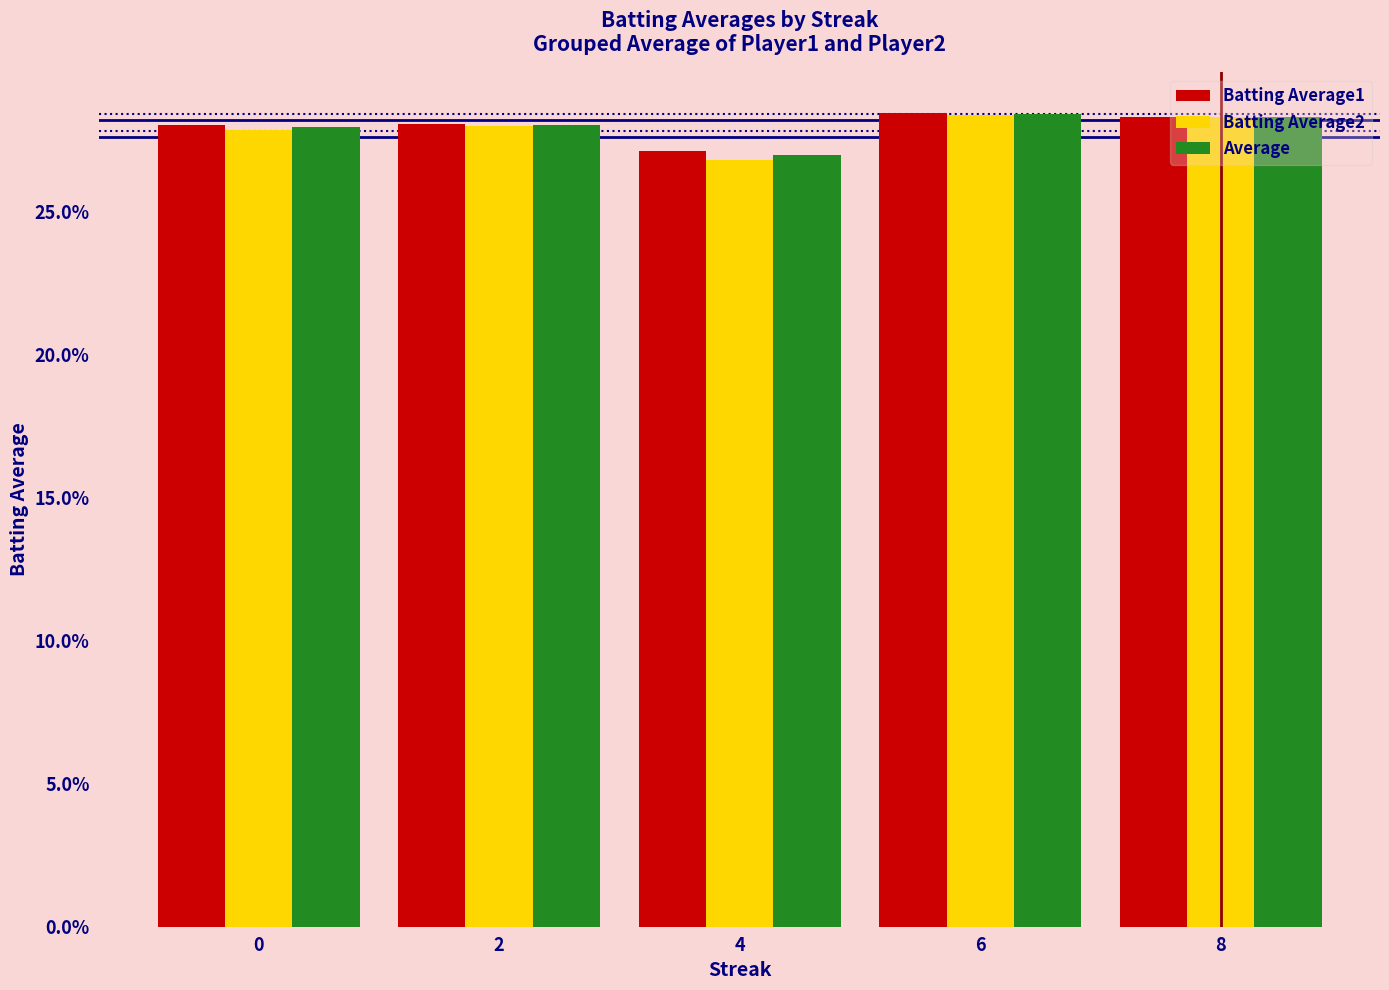

Are the bars horizontal?

No